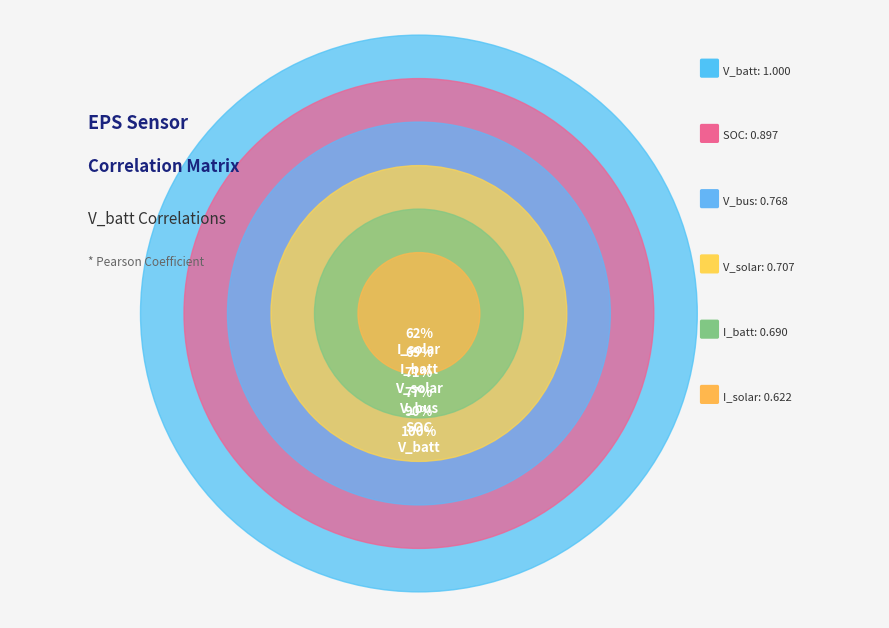

To the nearest percent, what portion does I_solar represent?

11%